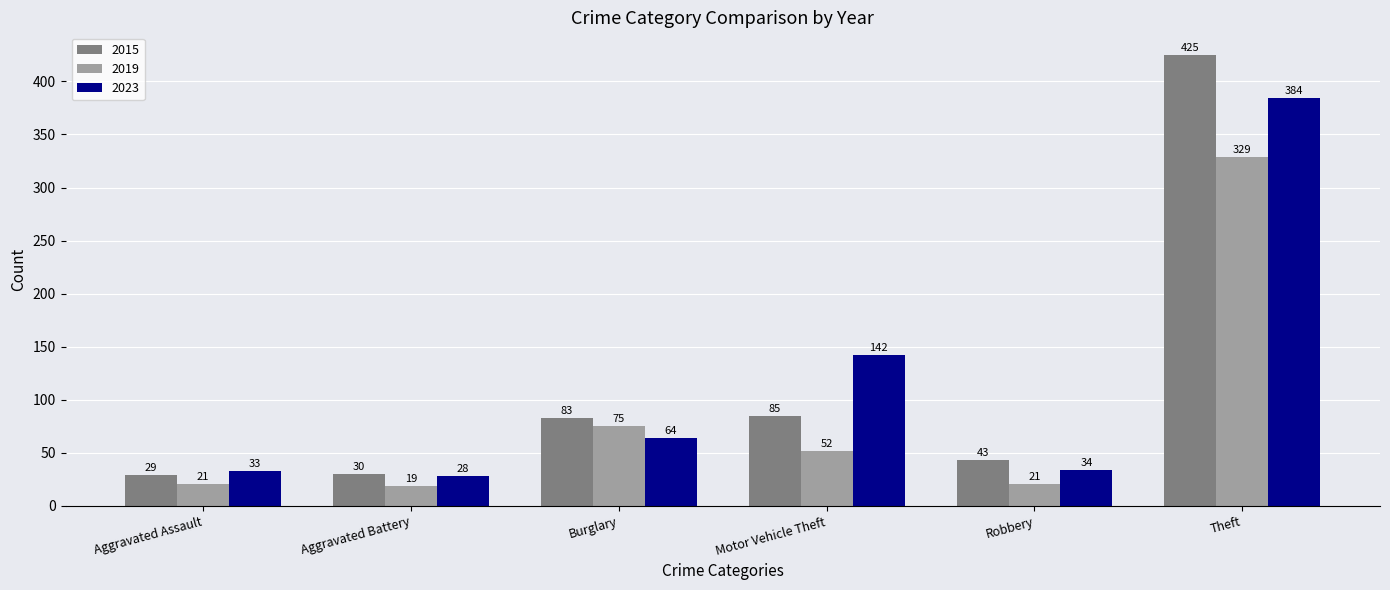

Reading left to right, what are all the values shown in this chart?

2015: 29	30	83	85	43	425
2019: 21	19	75	52	21	329
2023: 33	28	64	142	34	384